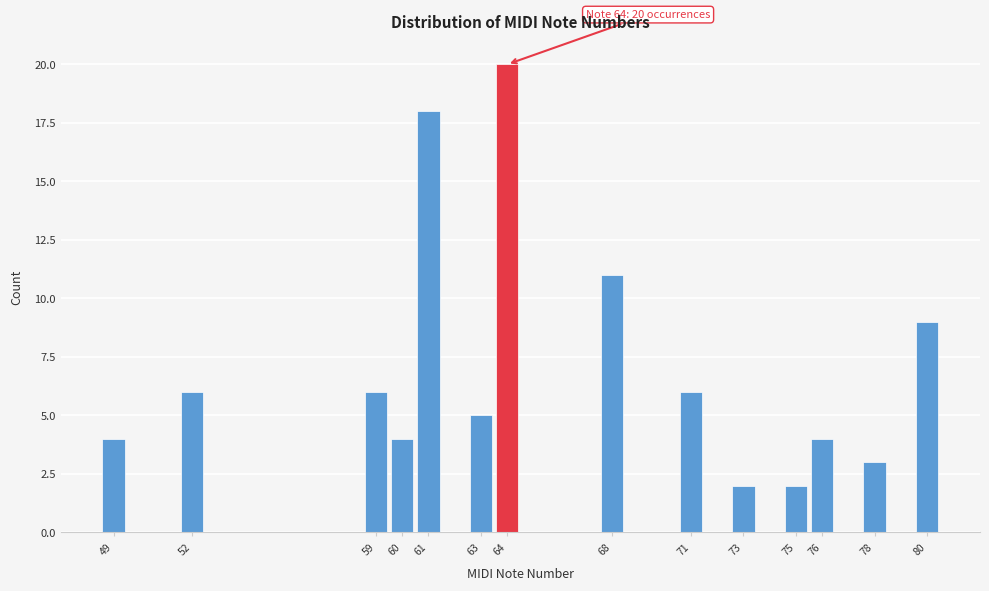

Reading left to right, extract all data points from this chart.

4	6	6	4	18	5	20	11	6	2	2	4	3	9